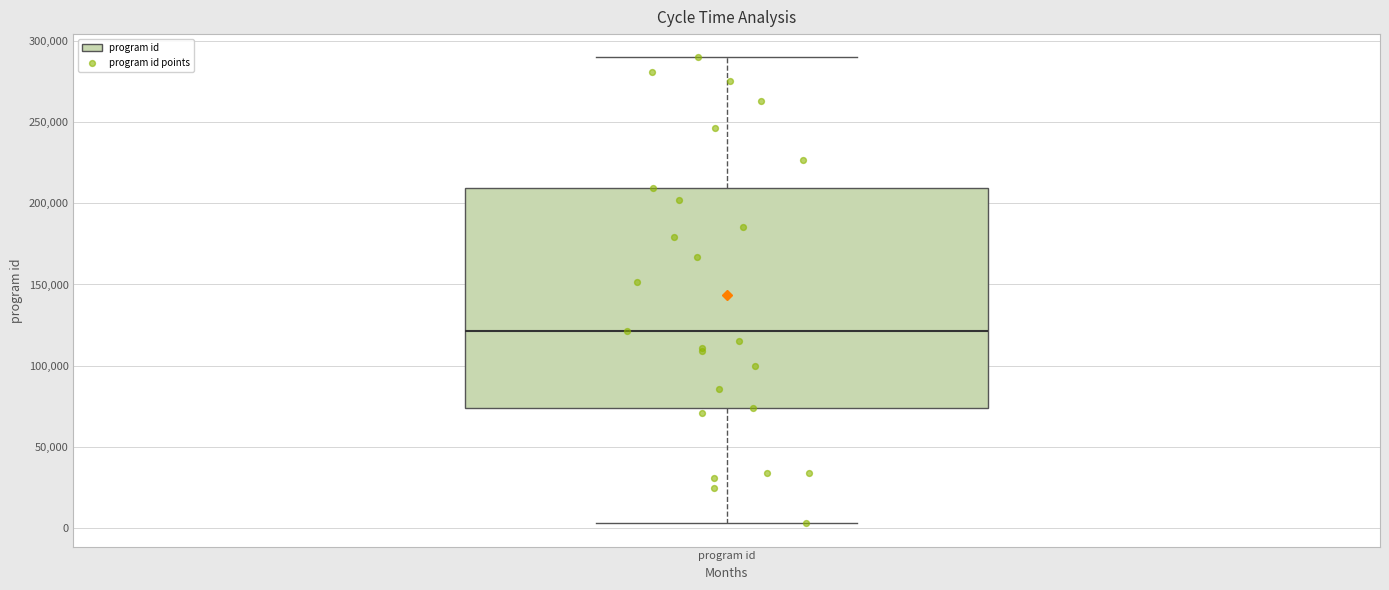

Where does the upper whisker of the box for program id end on the y-axis? The values are not printed on the chart, so give them approximately, as read against the axis.

290000